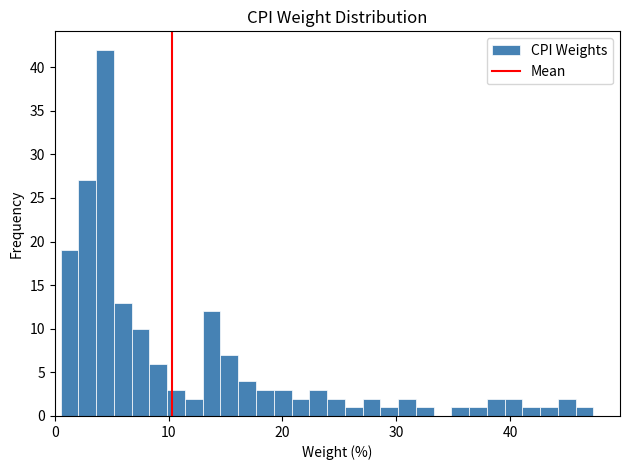

Around what value on the x-axis is the tallest bar? Give the approximate position of its centre, as read against the axis.

4